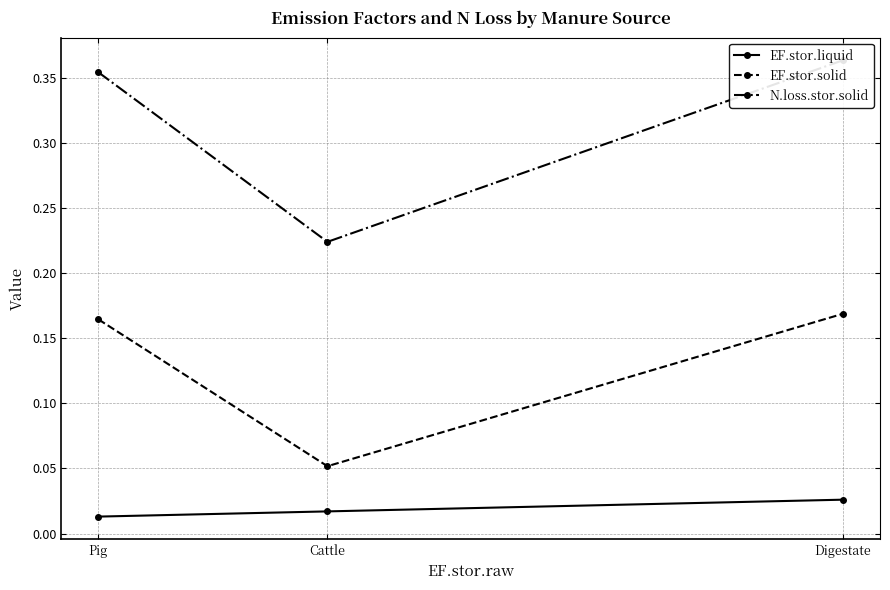

What is the label of the 2nd point from the right?

Cattle